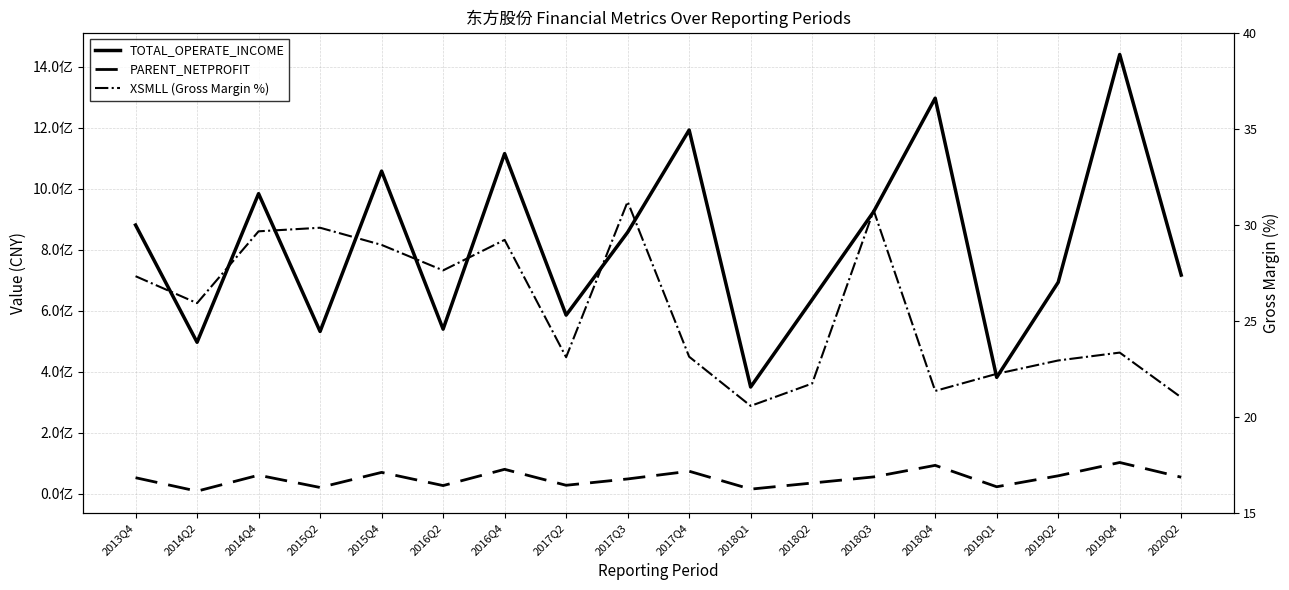

Is it true that PARENT_NETPROFIT equals 42625604.3 at 2016Q4?

False